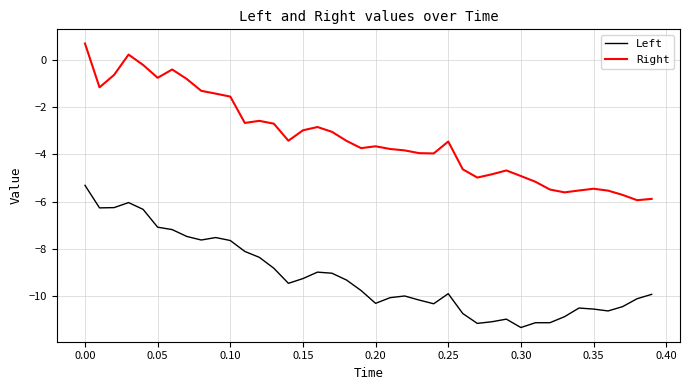

What is the smallest value displayed?

-11.3